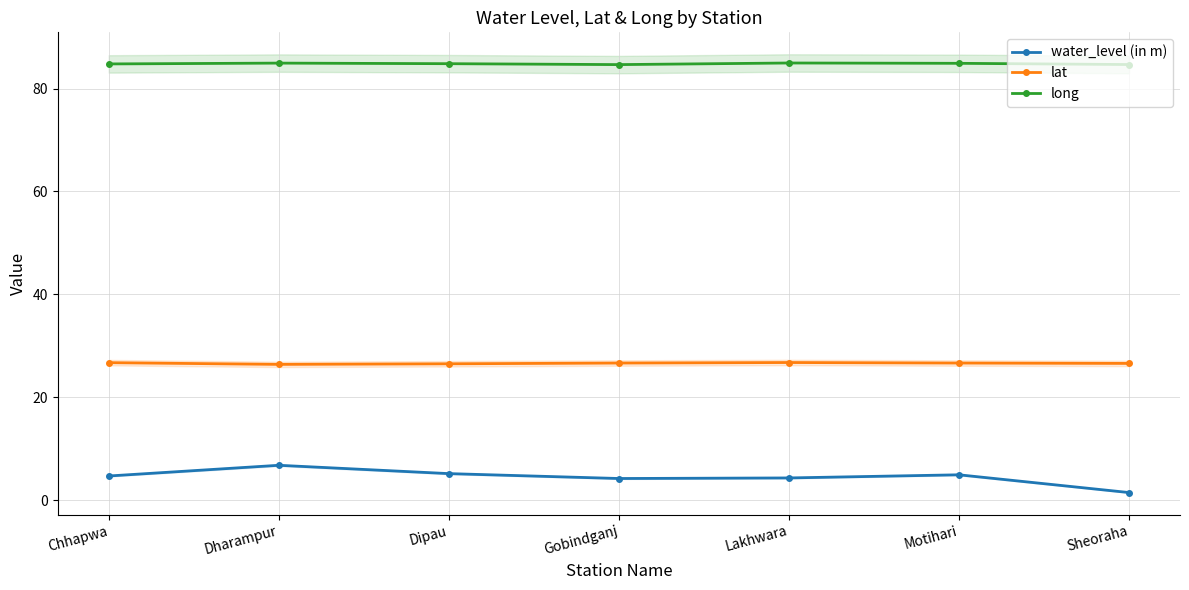

What is the sum of the long values at Dipau and Chhapwa?

169.6